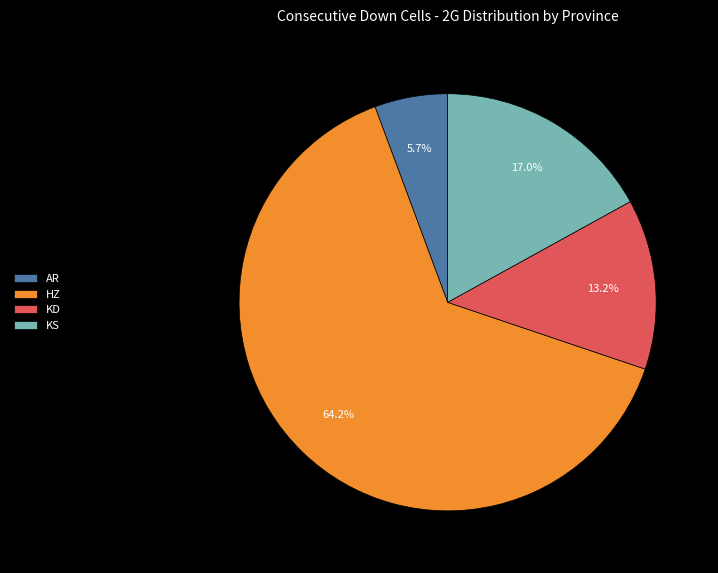

What is the smallest slice in the pie chart?

AR